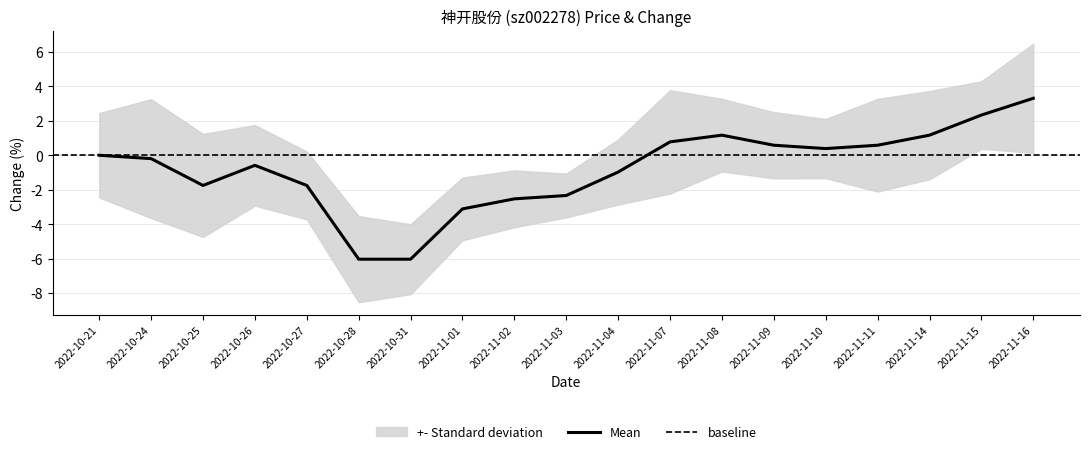

How many interior local valleys (lower than both neighbors) does the data have?

2